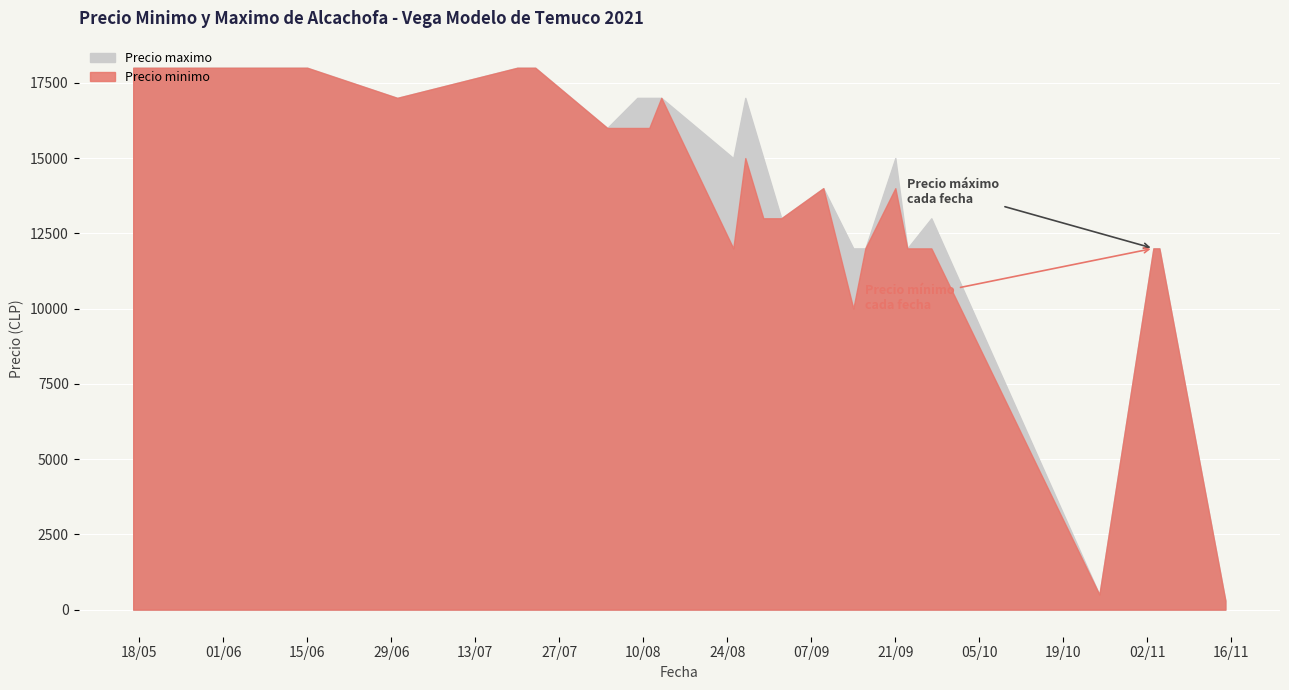

Is it true that Precio minimo equals 20928 at 2021-08-30?

False